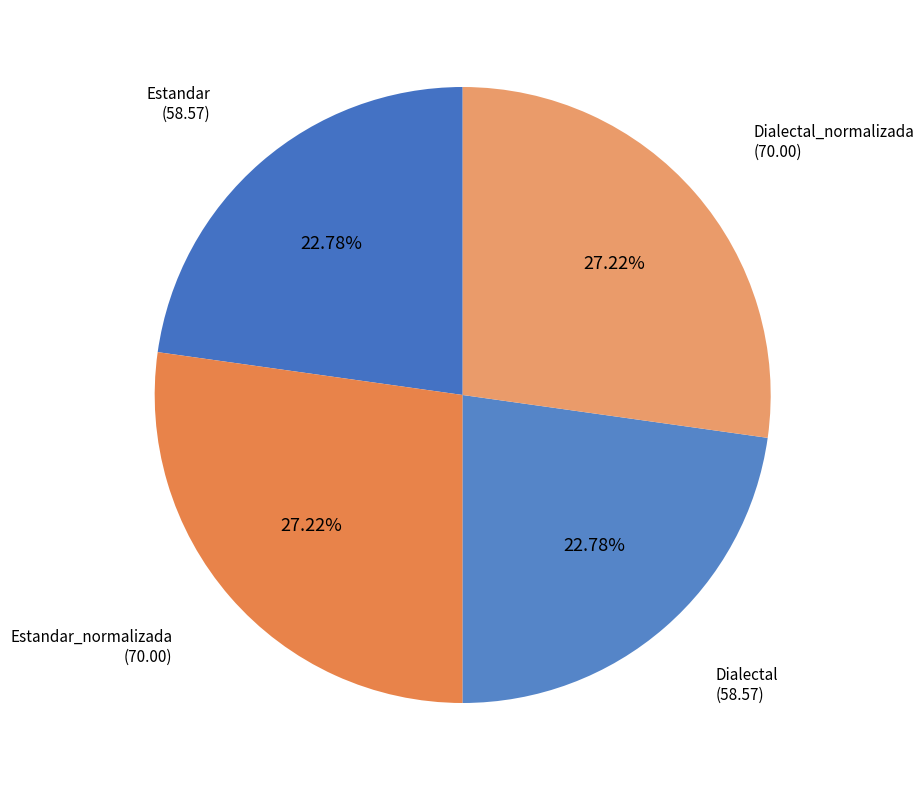

To the nearest percent, what is the difference between the largest and smallest slice percentages?

4%